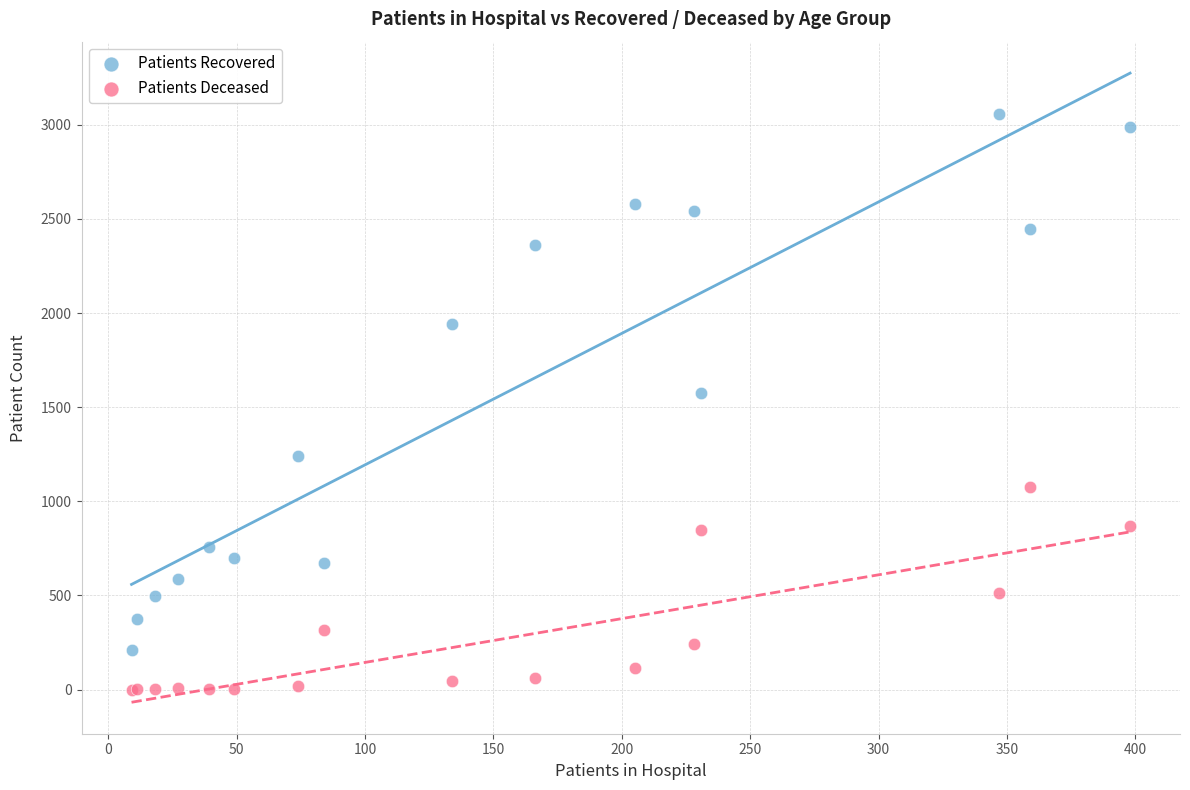

Which series reaches the minimum Y coordinate?

Patients Deceased